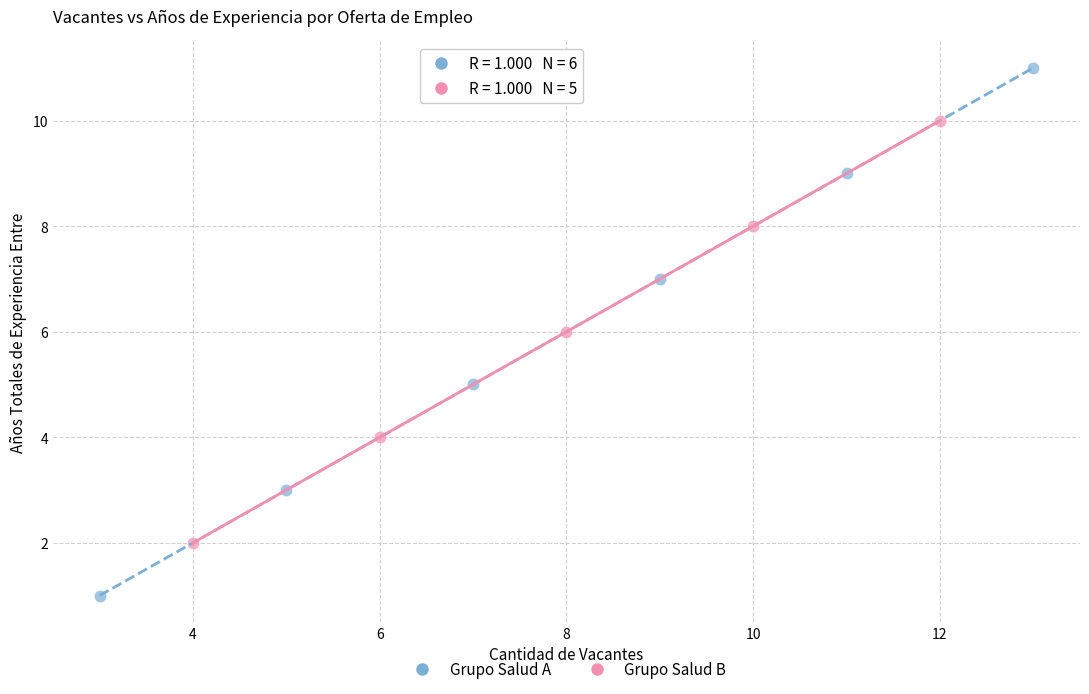

Which series reaches the minimum Y coordinate?

Grupo Salud A